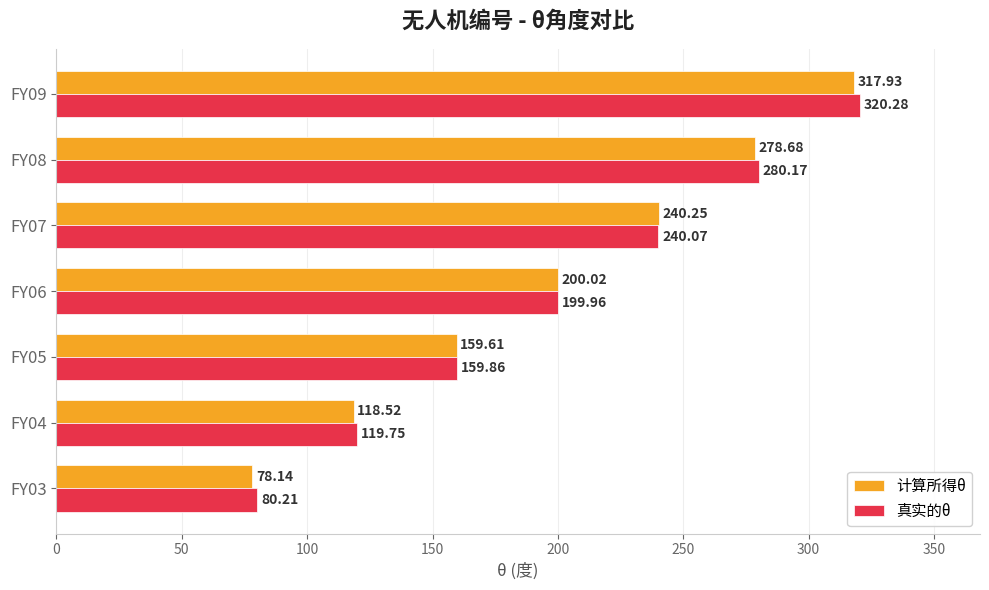

How many values in the 真实的θ series exceed 199?

4